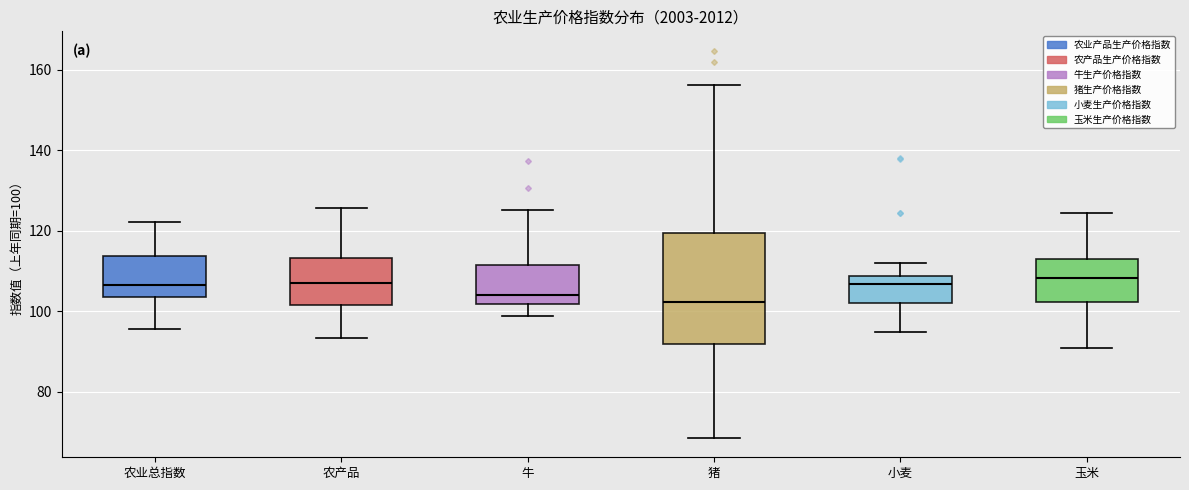

Reading left to right, transcribe this box plot: for each box, give where its median line is, the range the box spans, and where its two whiskers end, as read against the y-axis. The values are not printed on the chart, so give them approximately, as read against the axis.

农业总指数: median 106, box 104 to 114, whiskers 96 to 122
农产品: median 108, box 102 to 114, whiskers 94 to 126
牛: median 104, box 102 to 112, whiskers 98 to 126
猪: median 102, box 92 to 120, whiskers 68 to 156
小麦: median 106, box 102 to 108, whiskers 94 to 112
玉米: median 108, box 102 to 112, whiskers 90 to 124